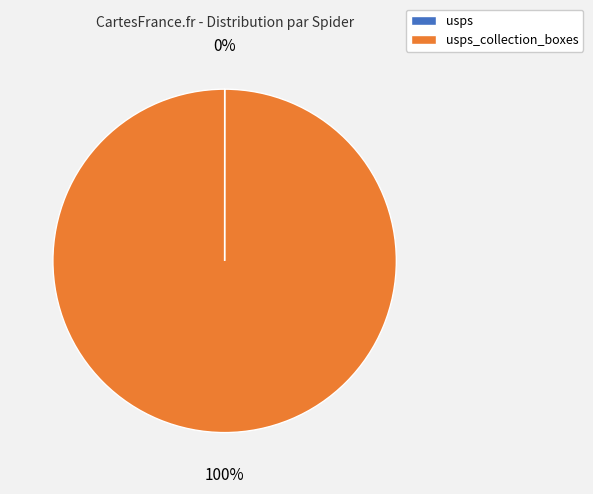

To the nearest percent, what is the average slice percentage?

50%